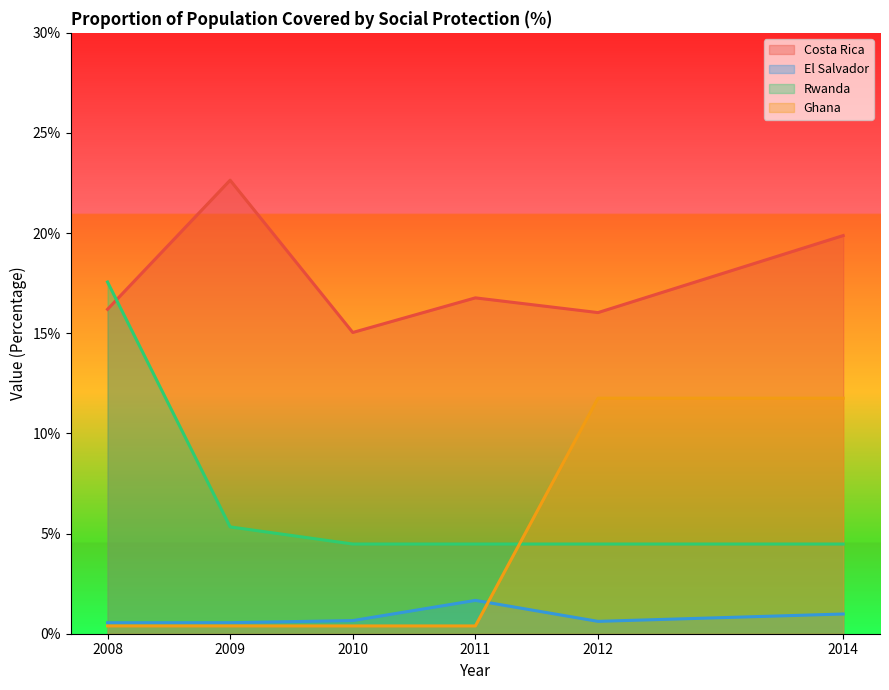

How many values in the Costa Rica series exceed 16?

5